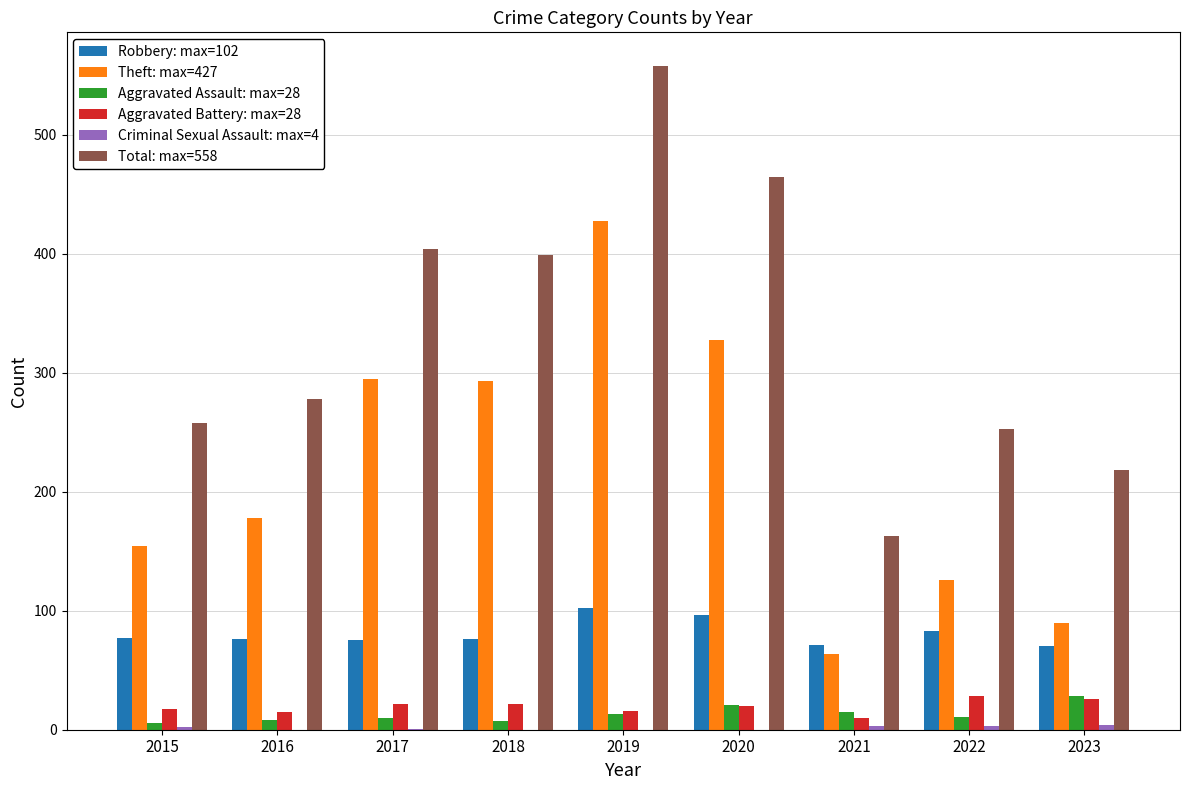

What is the maximum value shown in the chart?

558